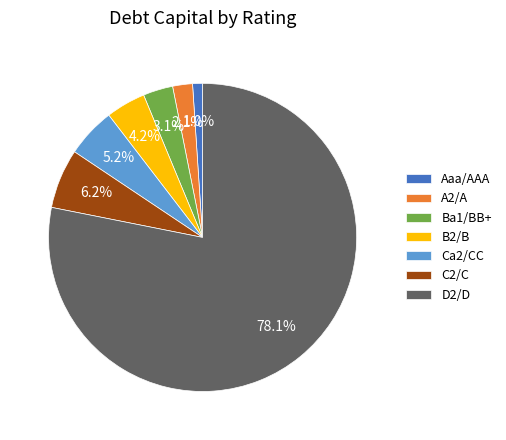

The D2/D slice represents 69% of the pie. True or false?

False